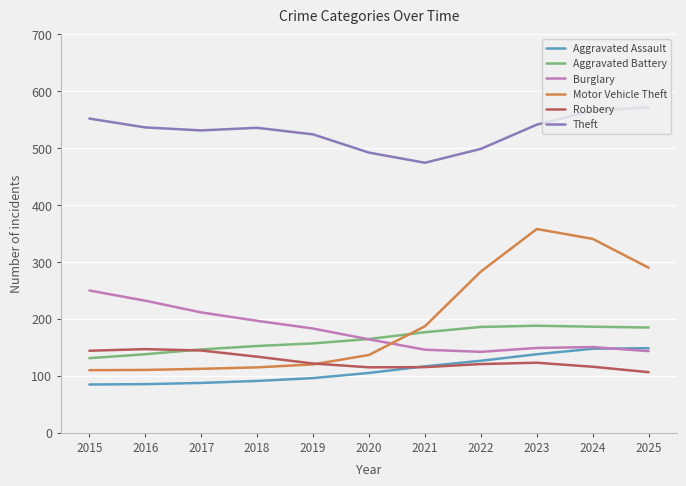

After their last crossing, which series has the higher values: Burglary or Motor Vehicle Theft?

Motor Vehicle Theft